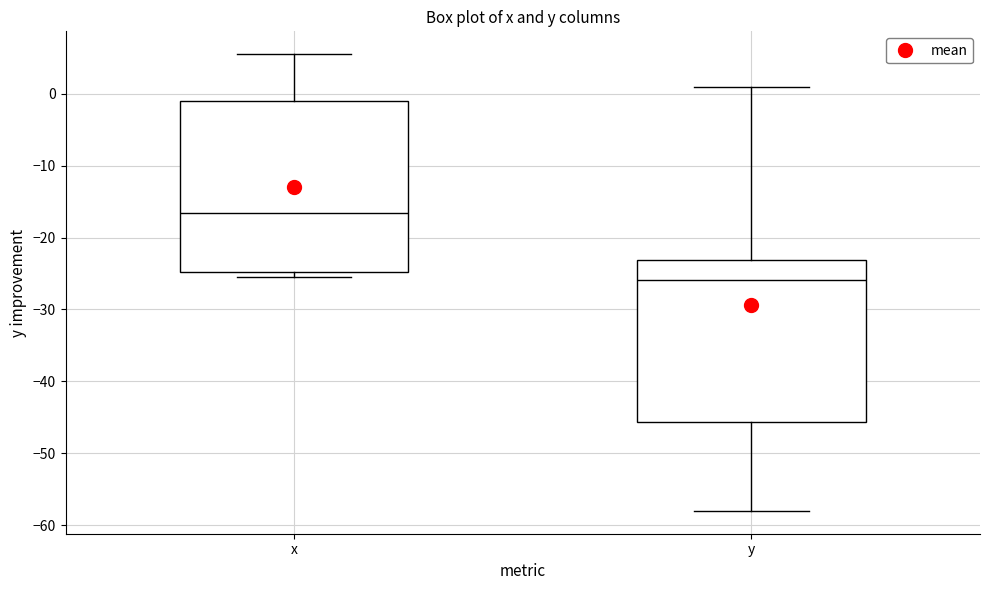

Reading left to right, read every box against the y-axis: the position of its median line, the range the box covers, and the ends of its whiskers. The values are not printed on the chart, so give them approximately, as read against the axis.

x: median -17, box -25 to -1, whiskers -25 (just below the box's lower edge) to 6
y: median -26, box -46 to -23, whiskers -58 to 1